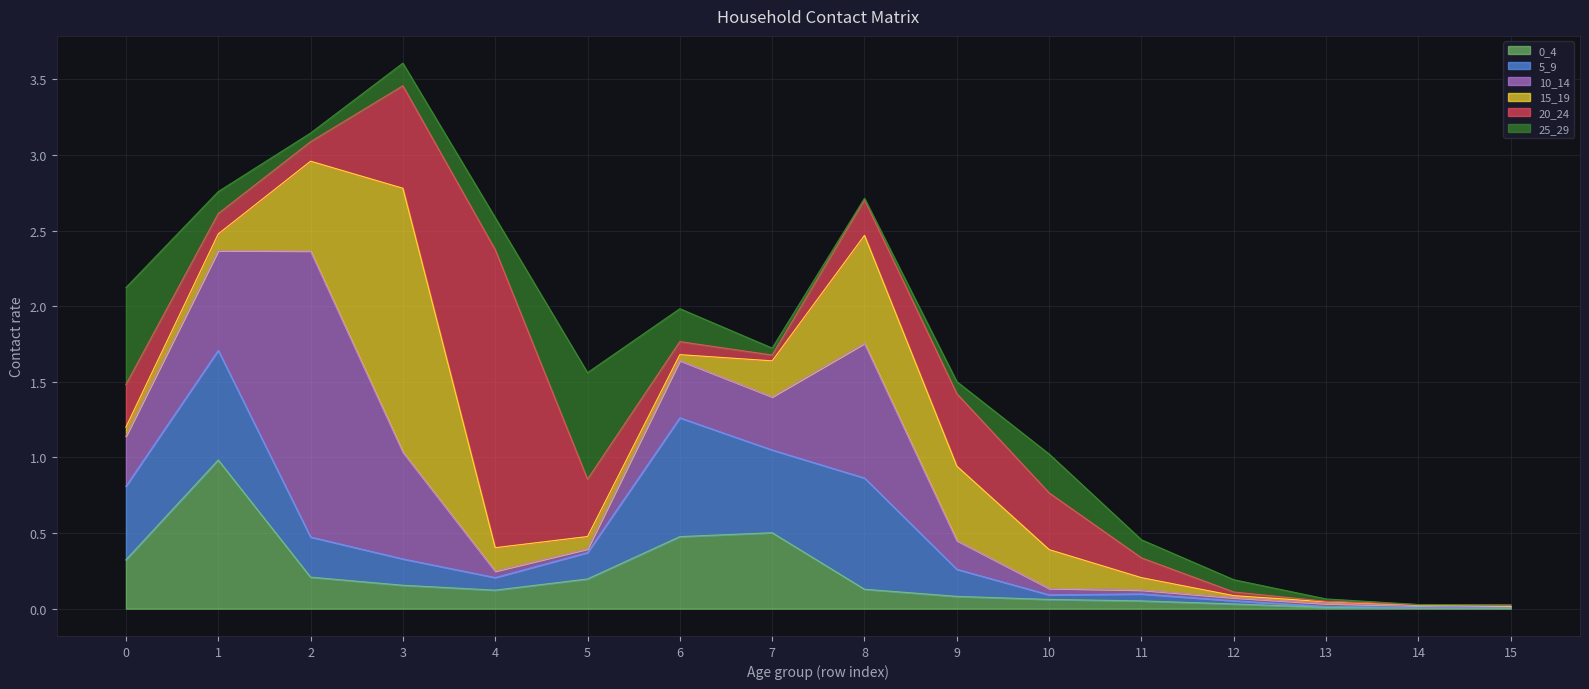

True or false: 0_4 and 15_19 cross at least once.

True